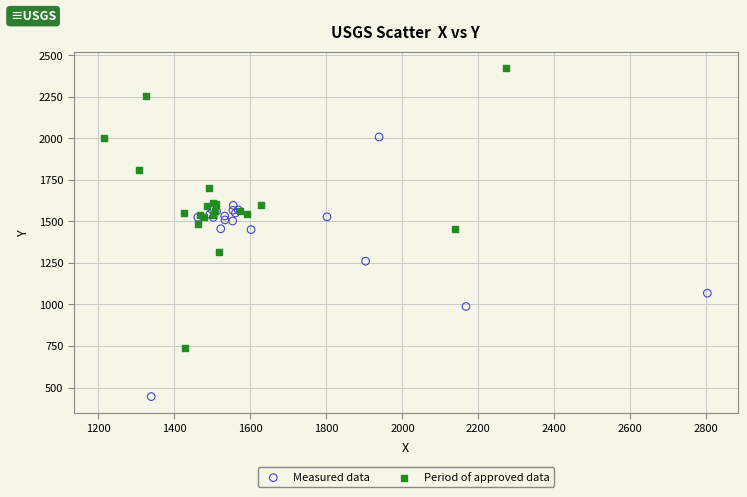

Which series contains the lowest Y value?

Measured data